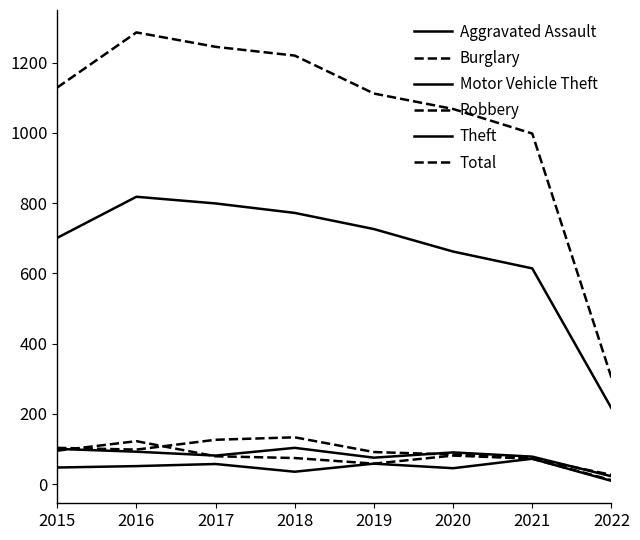

Is it true that Burglary equals 103 at 2015?

True